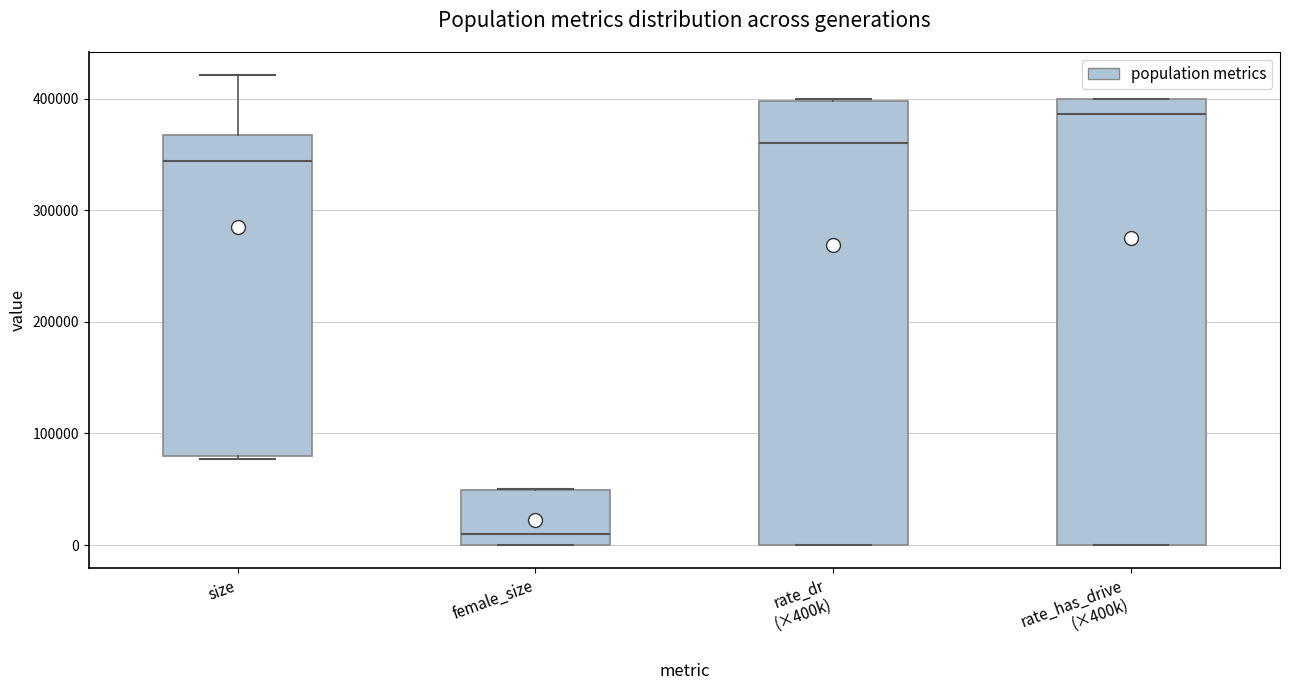

Which box's median line is the lowest?

female_size